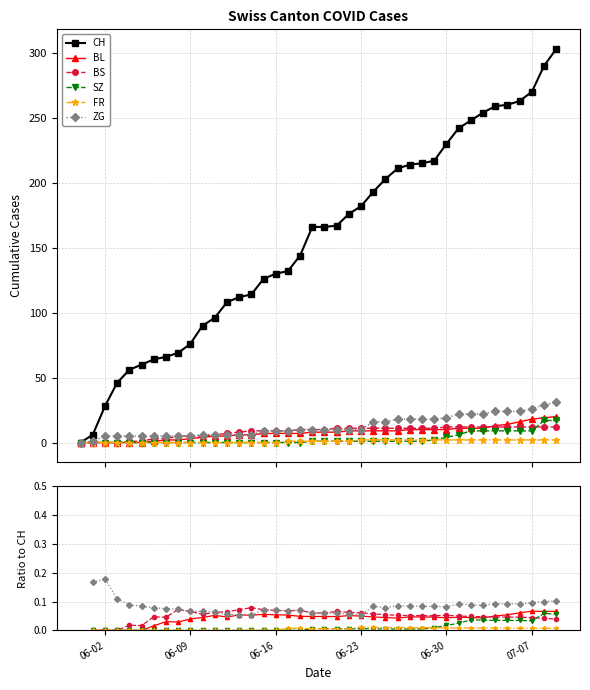

How many series are shown in this chart?

6